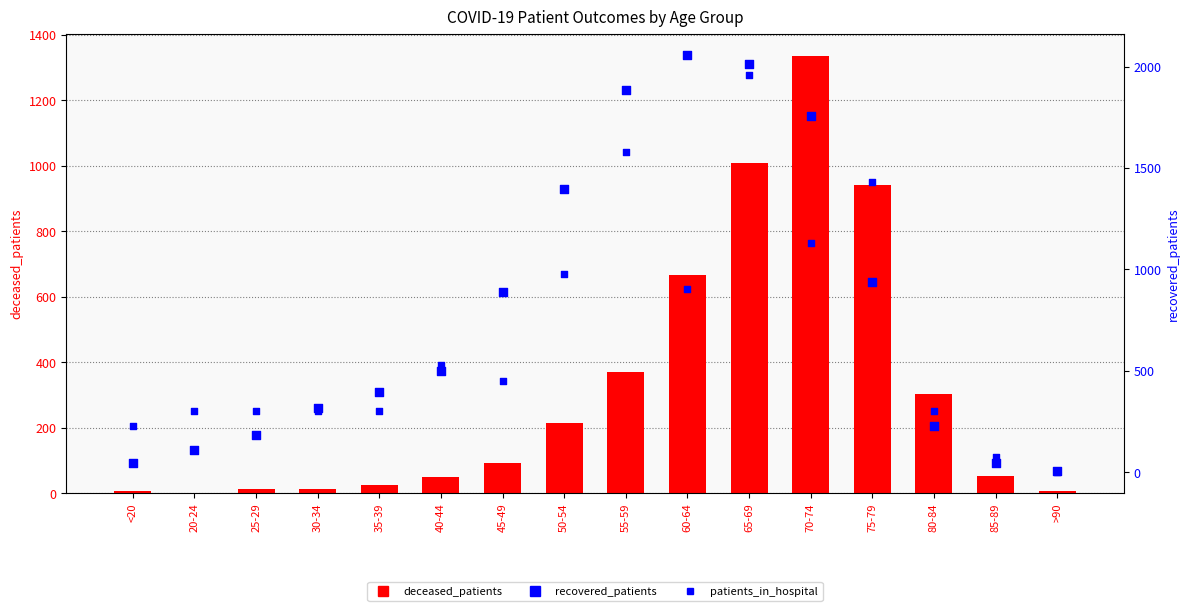

What is the total value across all series at 70-74?

4219.5